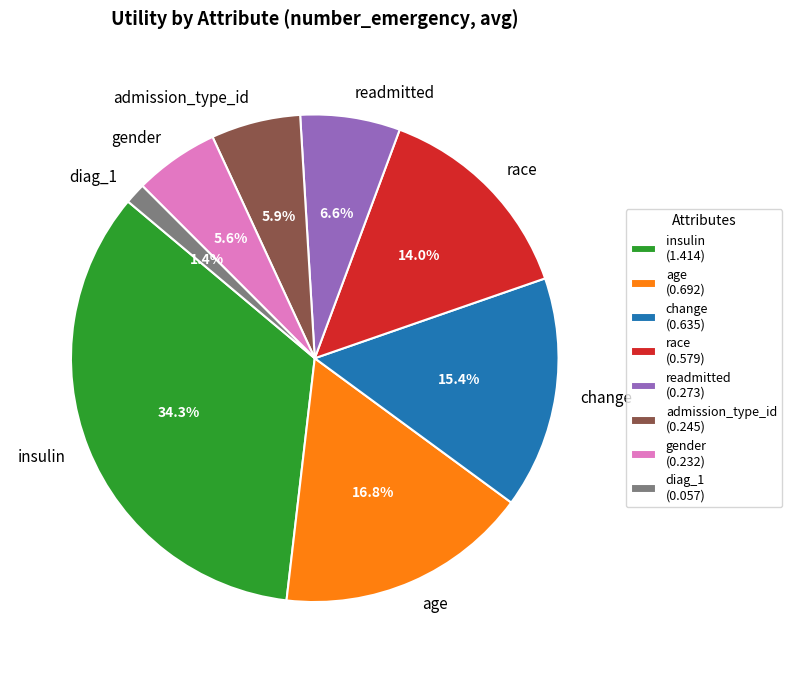

Between gender and change, which is larger?

change